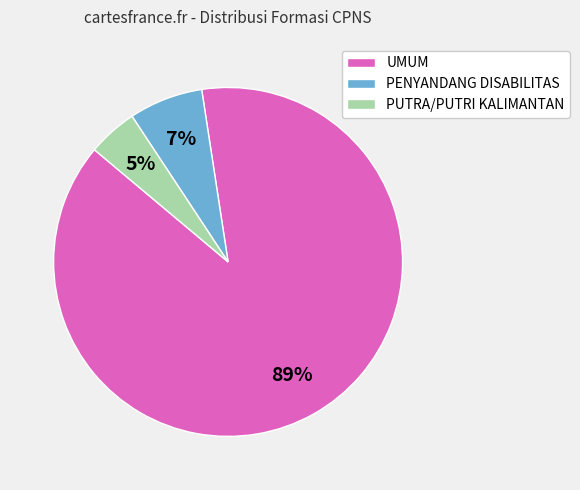

Which category has the biggest portion of the pie?

UMUM